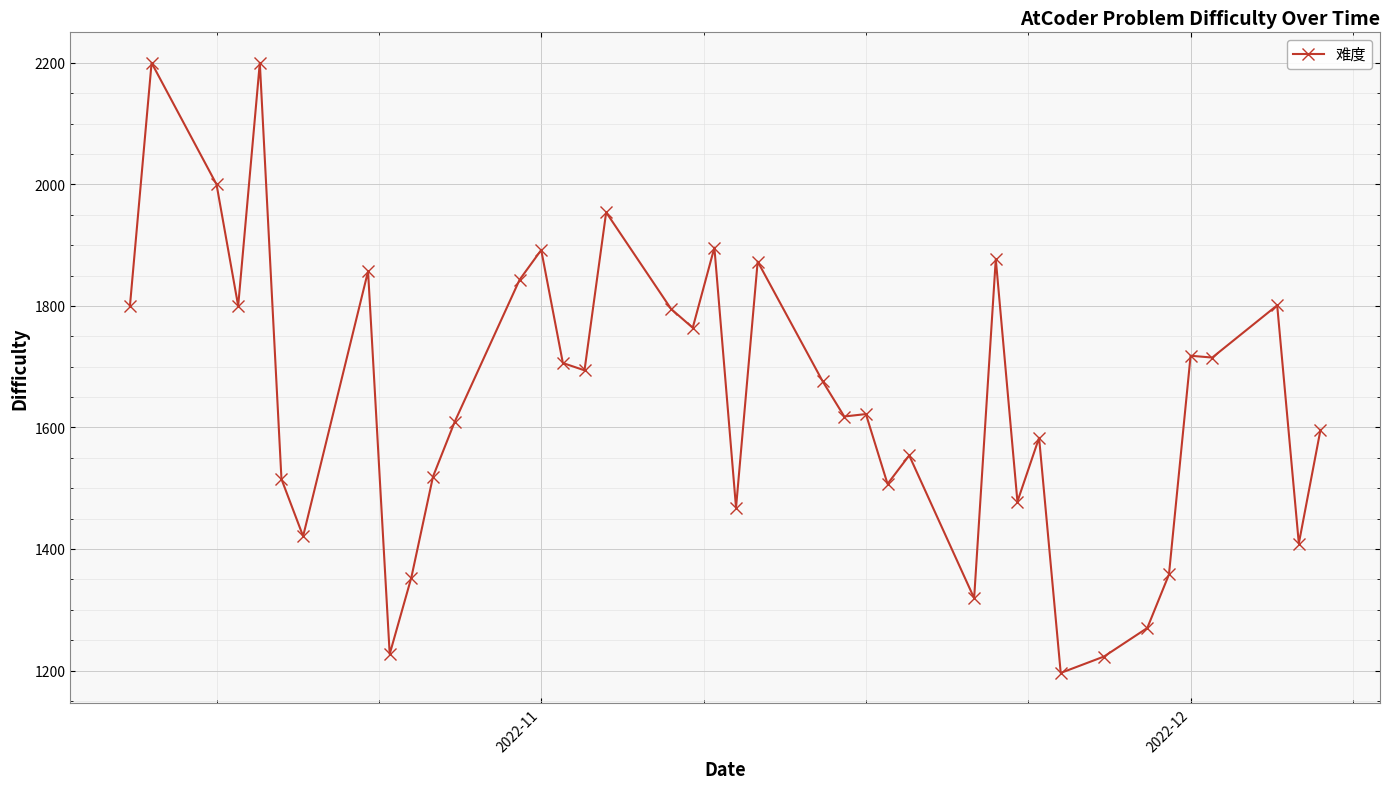

What is the minimum value shown in the chart?

1196